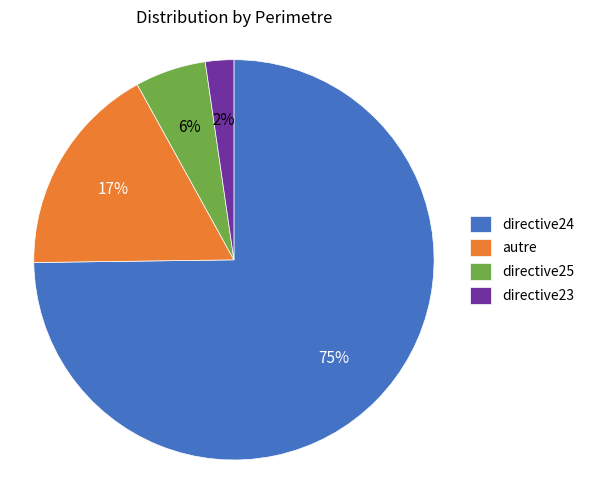

Does any single category account for the majority?

Yes